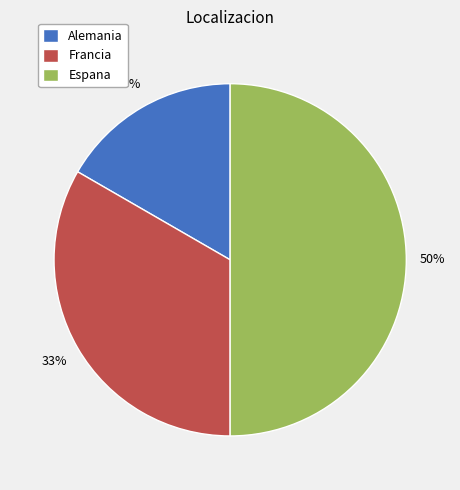

Is the sum of Espana and Francia greater than half?

Yes